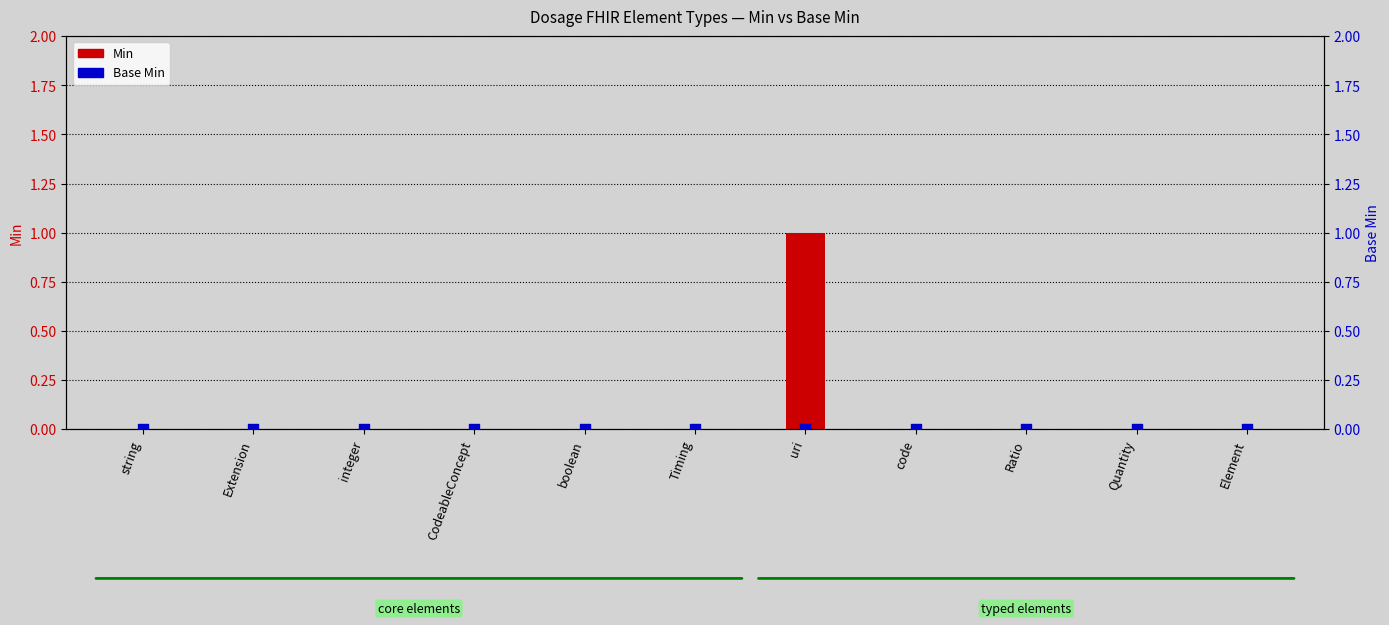

At how many categories does at least one series exceed 0?

1